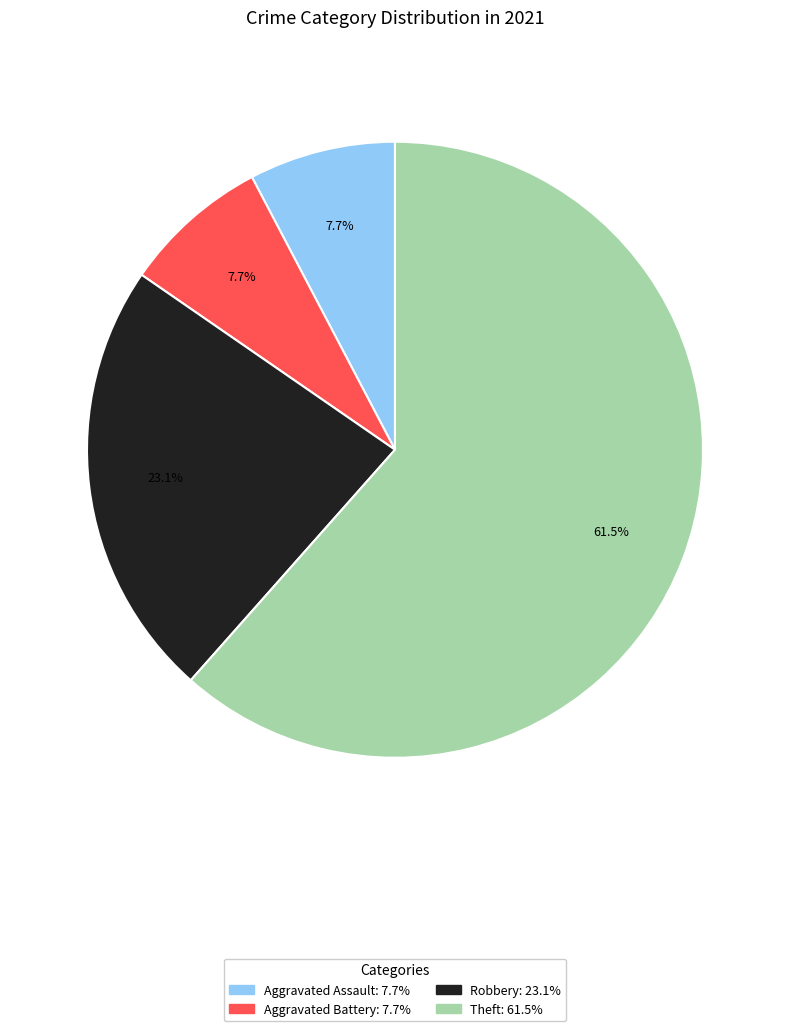

Does any single category account for the majority?

Yes